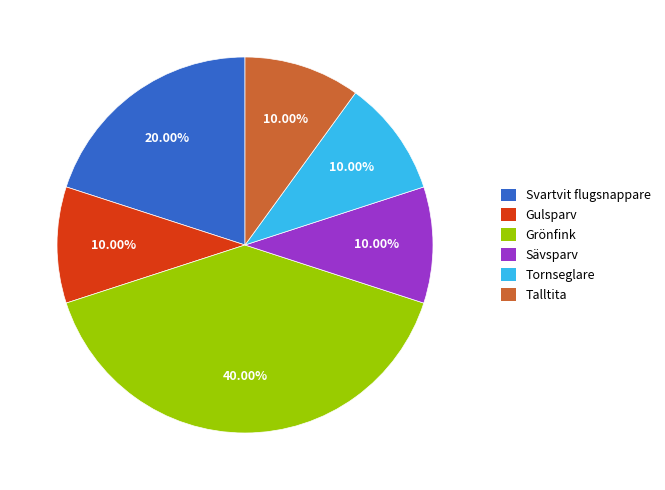

What percentage is the Svartvit flugsnappare slice, to the nearest percent?

20%